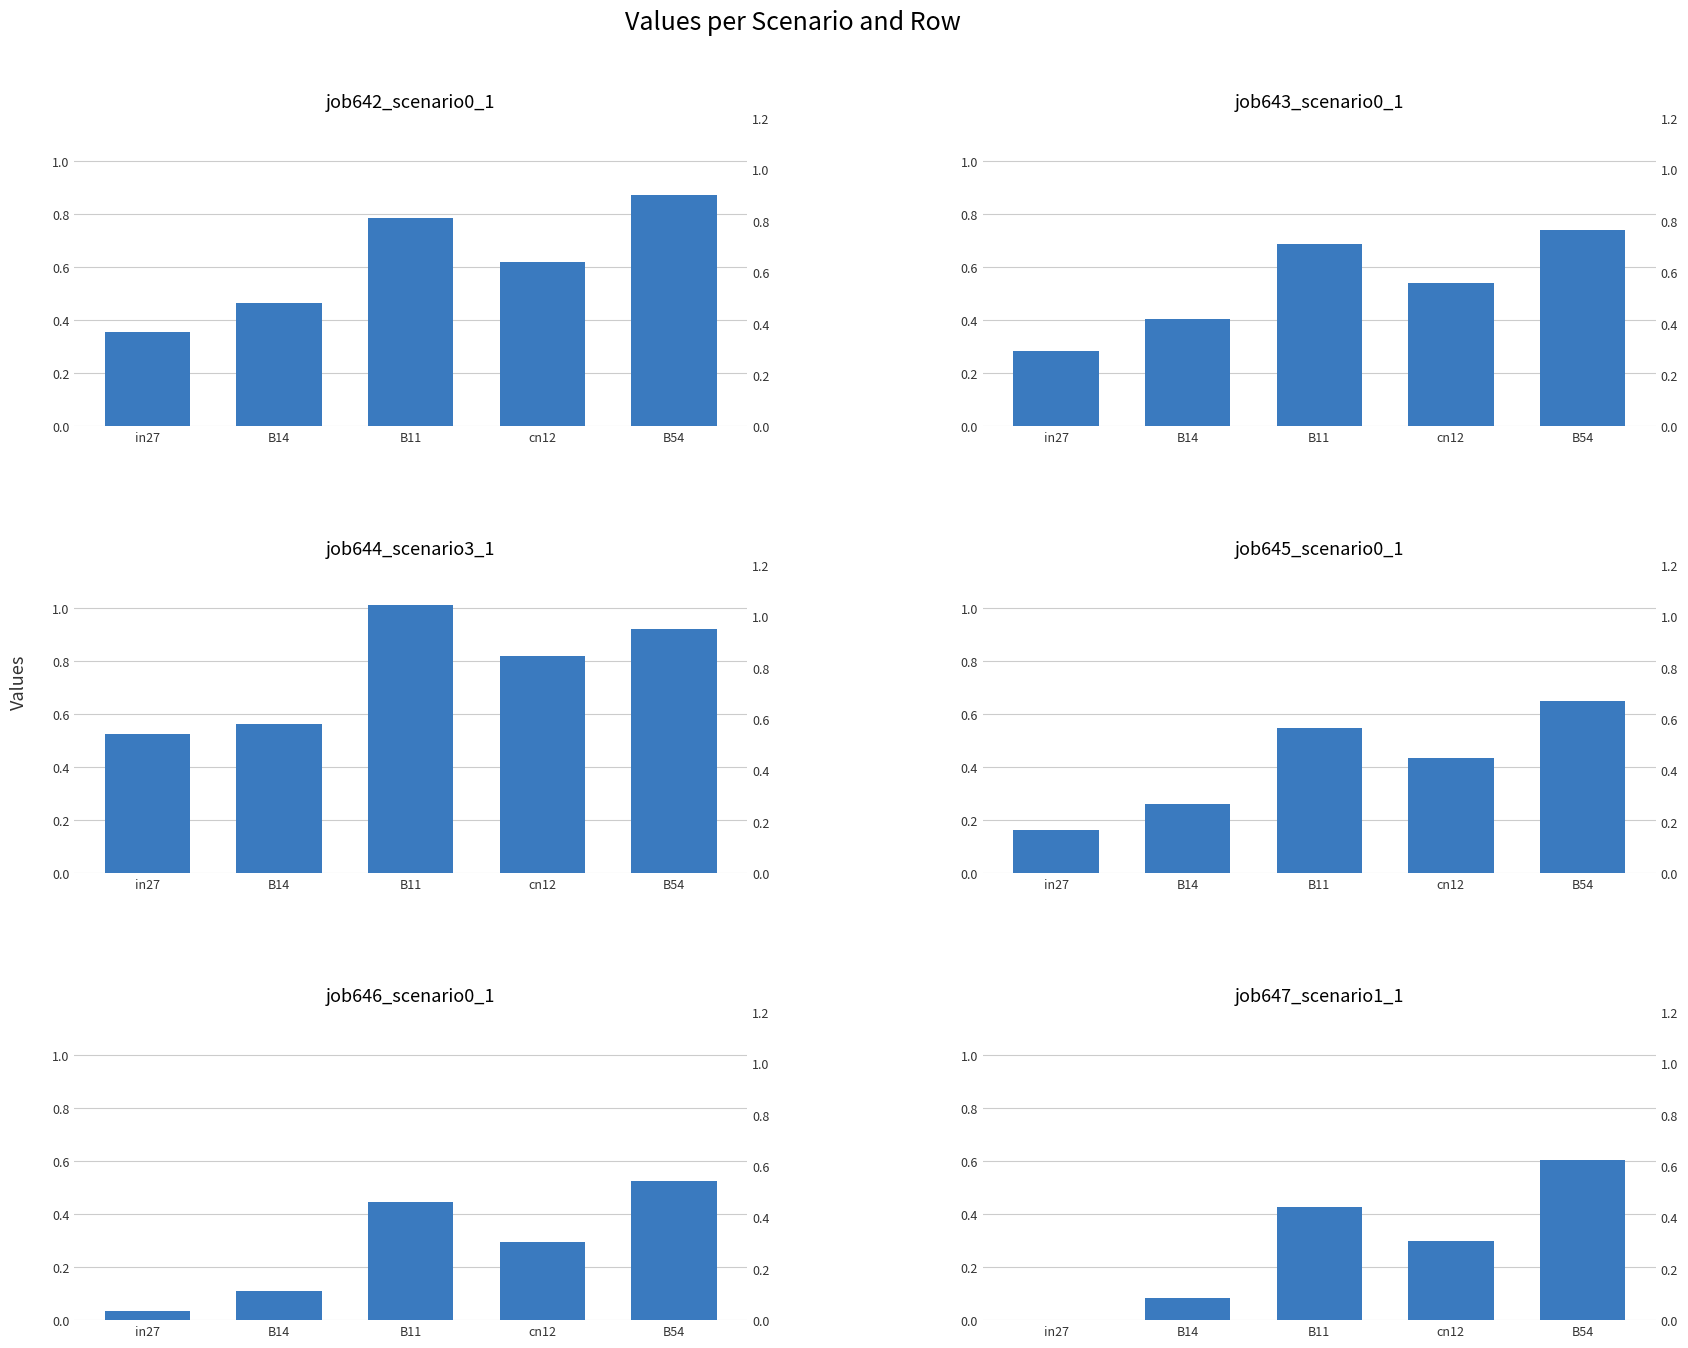

Reading left to right, transcribe all the data shown in this chart.

job642_scenario0_1334: in27=0.4	B14=0.5	B11=0.8	cn12=0.6	B54=0.9
job643_scenario0_1337: in27=0.3	B14=0.4	B11=0.7	cn12=0.5	B54=0.7
job644_scenario3_1338: in27=0.5	B14=0.6	B11=1.0	cn12=0.8	B54=0.9
job645_scenario0_1340: in27=0.2	B14=0.3	B11=0.5	cn12=0.4	B54=0.7
job646_scenario0_1342: in27=0.0	B14=0.1	B11=0.4	cn12=0.3	B54=0.5
job647_scenario1_1344: in27=0.0	B14=0.1	B11=0.4	cn12=0.3	B54=0.6